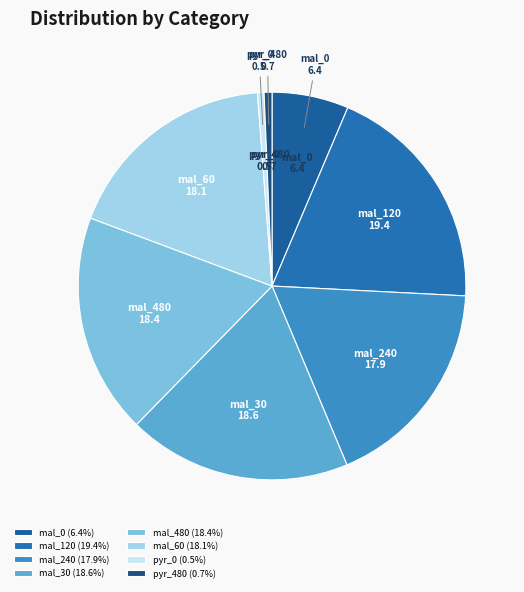

Between mal_0 and pyr_0, which is larger?

mal_0